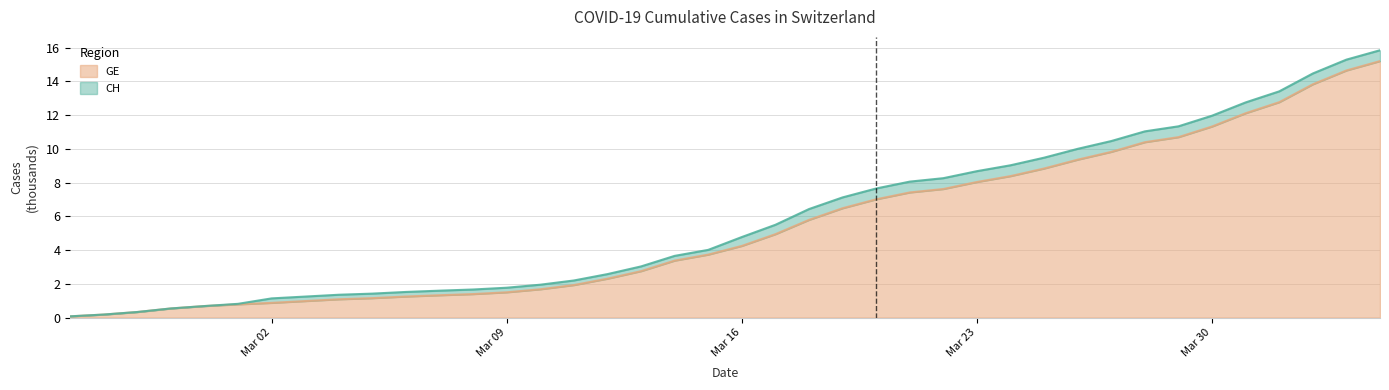

How many series are shown in this chart?

2